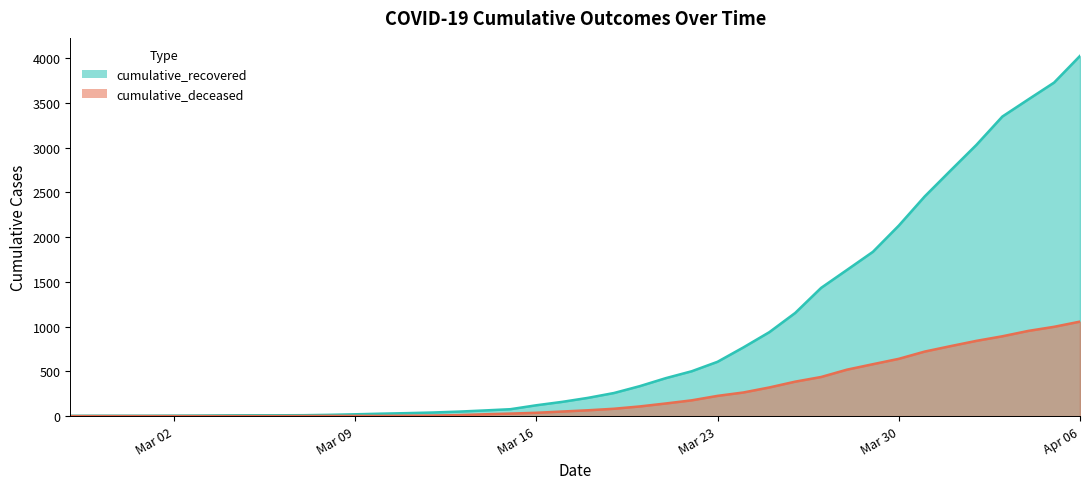

What is the difference between the highest and lowest values at 2020-04-04?

2587